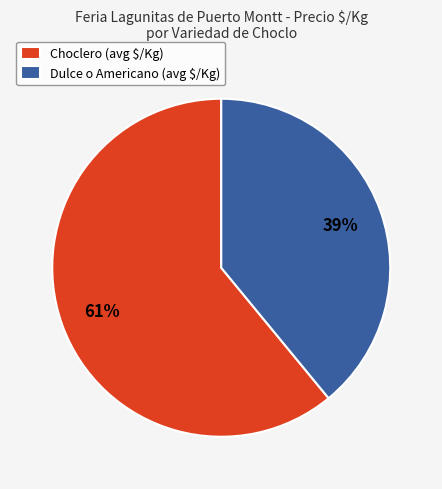

To the nearest percent, what is the average slice percentage?

50%